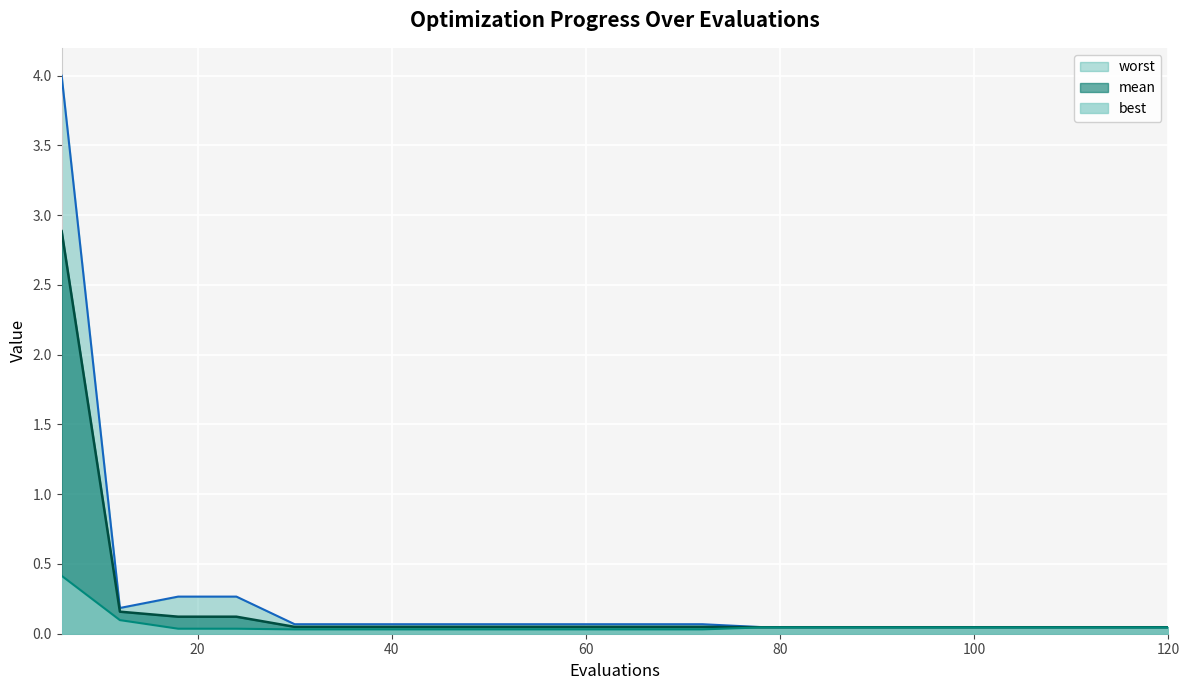

Reading left to right, transcribe all the data shown in this chart.

mean: 6=2.9	12=0.2	18=0.1	24=0.1	30=0.0	36=0.0	42=0.0	48=0.0	54=0.0	60=0.0	66=0.0	72=0.0	78=0.0	84=0.0	90=0.0	96=0.0	102=0.0	108=0.0	114=0.0	120=0.0
best: 6=0.4	12=0.1	18=0.0	24=0.0	30=0.0	36=0.0	42=0.0	48=0.0	54=0.0	60=0.0	66=0.0	72=0.0	78=0.0	84=0.0	90=0.0	96=0.0	102=0.0	108=0.0	114=0.0	120=0.0
worst: 6=4.0	12=0.2	18=0.3	24=0.3	30=0.1	36=0.1	42=0.1	48=0.1	54=0.1	60=0.1	66=0.1	72=0.1	78=0.0	84=0.0	90=0.0	96=0.0	102=0.0	108=0.0	114=0.0	120=0.0